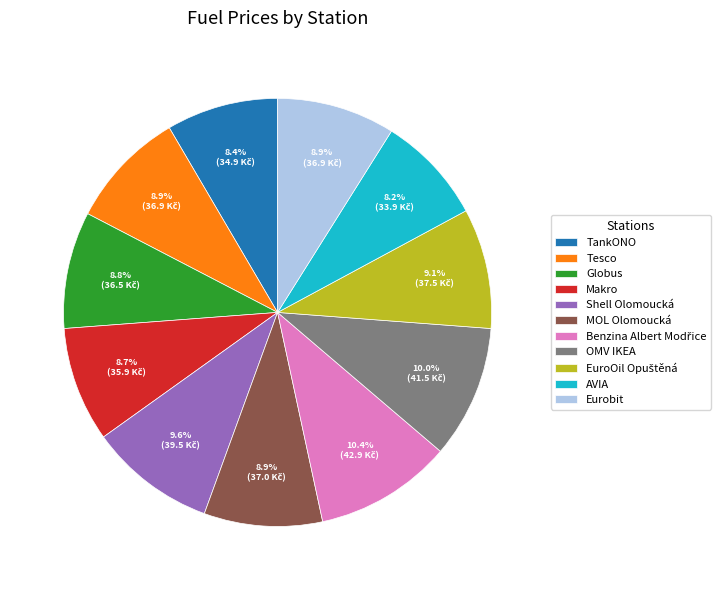

To the nearest percent, what portion does Eurobit represent?

9%